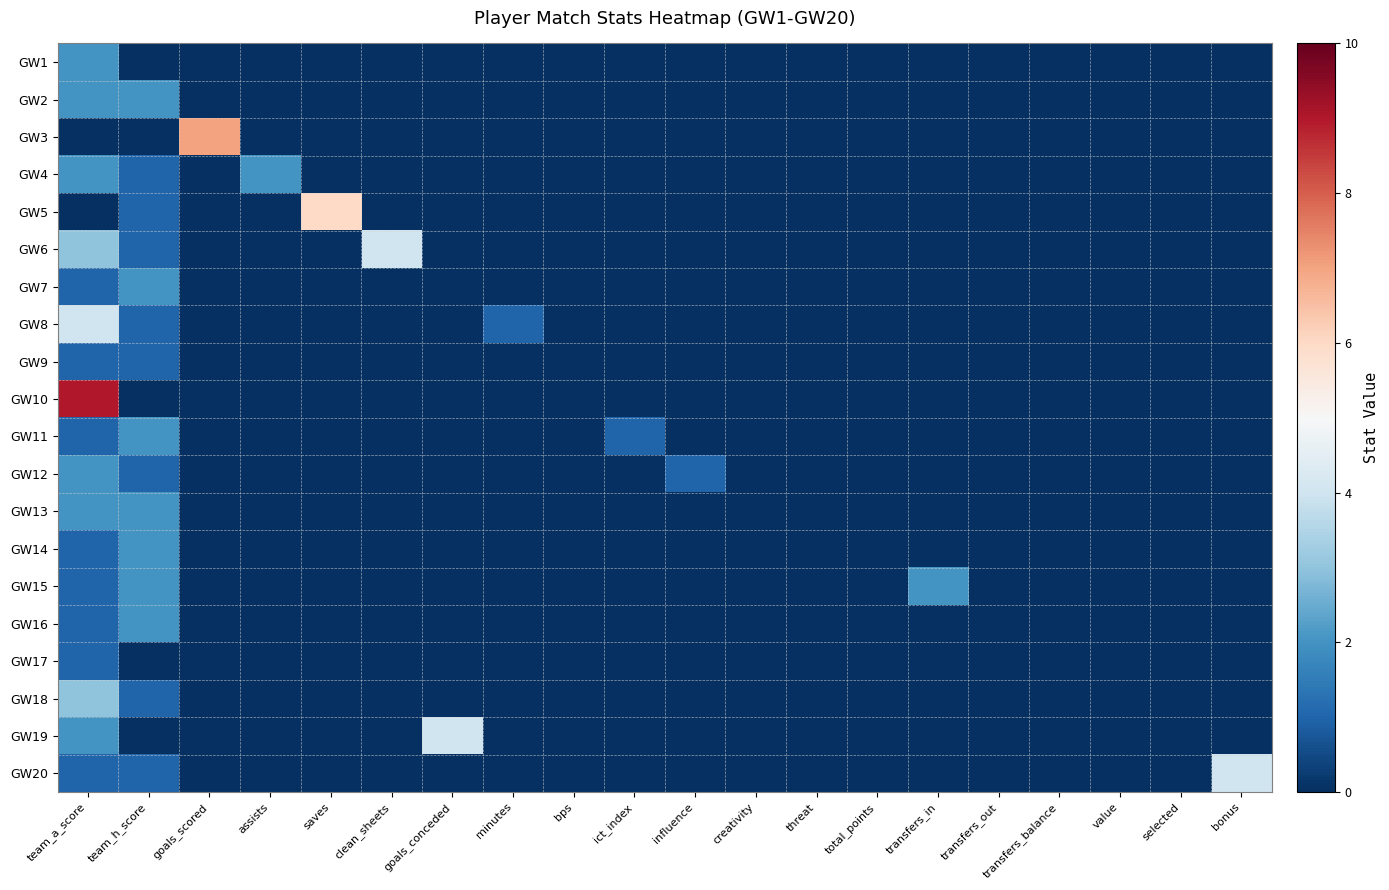

Reading right to left, extract all data points from this chart.

GW1: bonus=0	selected=0	value=0	transfers_balance=0	transfers_out=0	transfers_in=0	total_points=0	threat=0	creativity=0	influence=0	ict_index=0	bps=0	minutes=0	goals_conceded=0	clean_sheets=0	saves=0	assists=0	goals_scored=0	team_h_score=0	team_a_score=2
GW2: bonus=0	selected=0	value=0	transfers_balance=0	transfers_out=0	transfers_in=0	total_points=0	threat=0	creativity=0	influence=0	ict_index=0	bps=0	minutes=0	goals_conceded=0	clean_sheets=0	saves=0	assists=0	goals_scored=0	team_h_score=2	team_a_score=2
GW3: bonus=0	selected=0	value=0	transfers_balance=0	transfers_out=0	transfers_in=0	total_points=0	threat=0	creativity=0	influence=0	ict_index=0	bps=0	minutes=0	goals_conceded=0	clean_sheets=0	saves=0	assists=0	goals_scored=7	team_h_score=0	team_a_score=0
GW4: bonus=0	selected=0	value=0	transfers_balance=0	transfers_out=0	transfers_in=0	total_points=0	threat=0	creativity=0	influence=0	ict_index=0	bps=0	minutes=0	goals_conceded=0	clean_sheets=0	saves=0	assists=2	goals_scored=0	team_h_score=1	team_a_score=2
GW5: bonus=0	selected=0	value=0	transfers_balance=0	transfers_out=0	transfers_in=0	total_points=0	threat=0	creativity=0	influence=0	ict_index=0	bps=0	minutes=0	goals_conceded=0	clean_sheets=0	saves=6	assists=0	goals_scored=0	team_h_score=1	team_a_score=0
GW6: bonus=0	selected=0	value=0	transfers_balance=0	transfers_out=0	transfers_in=0	total_points=0	threat=0	creativity=0	influence=0	ict_index=0	bps=0	minutes=0	goals_conceded=0	clean_sheets=4	saves=0	assists=0	goals_scored=0	team_h_score=1	team_a_score=3
GW7: bonus=0	selected=0	value=0	transfers_balance=0	transfers_out=0	transfers_in=0	total_points=0	threat=0	creativity=0	influence=0	ict_index=0	bps=0	minutes=0	goals_conceded=0	clean_sheets=0	saves=0	assists=0	goals_scored=0	team_h_score=2	team_a_score=1
GW8: bonus=0	selected=0	value=0	transfers_balance=0	transfers_out=0	transfers_in=0	total_points=0	threat=0	creativity=0	influence=0	ict_index=0	bps=0	minutes=1	goals_conceded=0	clean_sheets=0	saves=0	assists=0	goals_scored=0	team_h_score=1	team_a_score=4
GW9: bonus=0	selected=0	value=0	transfers_balance=0	transfers_out=0	transfers_in=0	total_points=0	threat=0	creativity=0	influence=0	ict_index=0	bps=0	minutes=0	goals_conceded=0	clean_sheets=0	saves=0	assists=0	goals_scored=0	team_h_score=1	team_a_score=1
GW10: bonus=0	selected=0	value=0	transfers_balance=0	transfers_out=0	transfers_in=0	total_points=0	threat=0	creativity=0	influence=0	ict_index=0	bps=0	minutes=0	goals_conceded=0	clean_sheets=0	saves=0	assists=0	goals_scored=0	team_h_score=0	team_a_score=9
GW11: bonus=0	selected=0	value=0	transfers_balance=0	transfers_out=0	transfers_in=0	total_points=0	threat=0	creativity=0	influence=0	ict_index=1	bps=0	minutes=0	goals_conceded=0	clean_sheets=0	saves=0	assists=0	goals_scored=0	team_h_score=2	team_a_score=1
GW12: bonus=0	selected=0	value=0	transfers_balance=0	transfers_out=0	transfers_in=0	total_points=0	threat=0	creativity=0	influence=1	ict_index=0	bps=0	minutes=0	goals_conceded=0	clean_sheets=0	saves=0	assists=0	goals_scored=0	team_h_score=1	team_a_score=2
GW13: bonus=0	selected=0	value=0	transfers_balance=0	transfers_out=0	transfers_in=0	total_points=0	threat=0	creativity=0	influence=0	ict_index=0	bps=0	minutes=0	goals_conceded=0	clean_sheets=0	saves=0	assists=0	goals_scored=0	team_h_score=2	team_a_score=2
GW14: bonus=0	selected=0	value=0	transfers_balance=0	transfers_out=0	transfers_in=0	total_points=0	threat=0	creativity=0	influence=0	ict_index=0	bps=0	minutes=0	goals_conceded=0	clean_sheets=0	saves=0	assists=0	goals_scored=0	team_h_score=2	team_a_score=1
GW15: bonus=0	selected=0	value=0	transfers_balance=0	transfers_out=0	transfers_in=2	total_points=0	threat=0	creativity=0	influence=0	ict_index=0	bps=0	minutes=0	goals_conceded=0	clean_sheets=0	saves=0	assists=0	goals_scored=0	team_h_score=2	team_a_score=1
GW16: bonus=0	selected=0	value=0	transfers_balance=0	transfers_out=0	transfers_in=0	total_points=0	threat=0	creativity=0	influence=0	ict_index=0	bps=0	minutes=0	goals_conceded=0	clean_sheets=0	saves=0	assists=0	goals_scored=0	team_h_score=2	team_a_score=1
GW17: bonus=0	selected=0	value=0	transfers_balance=0	transfers_out=0	transfers_in=0	total_points=0	threat=0	creativity=0	influence=0	ict_index=0	bps=0	minutes=0	goals_conceded=0	clean_sheets=0	saves=0	assists=0	goals_scored=0	team_h_score=0	team_a_score=1
GW18: bonus=0	selected=0	value=0	transfers_balance=0	transfers_out=0	transfers_in=0	total_points=0	threat=0	creativity=0	influence=0	ict_index=0	bps=0	minutes=0	goals_conceded=0	clean_sheets=0	saves=0	assists=0	goals_scored=0	team_h_score=1	team_a_score=3
GW19: bonus=0	selected=0	value=0	transfers_balance=0	transfers_out=0	transfers_in=0	total_points=0	threat=0	creativity=0	influence=0	ict_index=0	bps=0	minutes=0	goals_conceded=4	clean_sheets=0	saves=0	assists=0	goals_scored=0	team_h_score=0	team_a_score=2
GW20: bonus=4	selected=0	value=0	transfers_balance=0	transfers_out=0	transfers_in=0	total_points=0	threat=0	creativity=0	influence=0	ict_index=0	bps=0	minutes=0	goals_conceded=0	clean_sheets=0	saves=0	assists=0	goals_scored=0	team_h_score=1	team_a_score=1